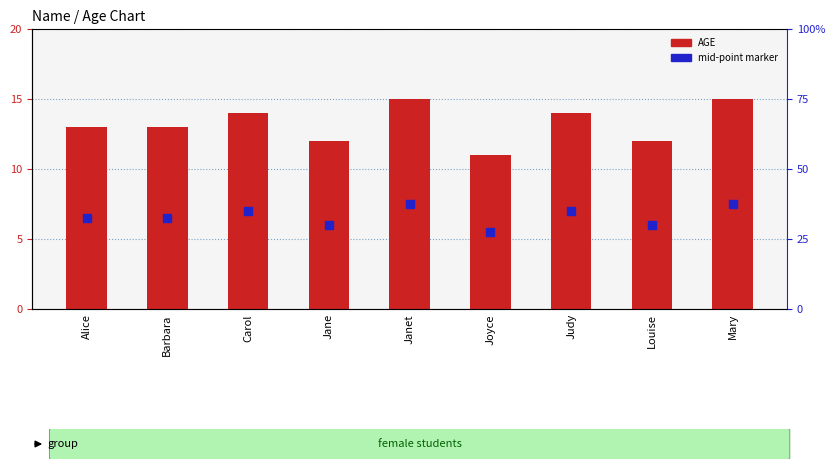

What is the total value across all series at Carol?

21.0